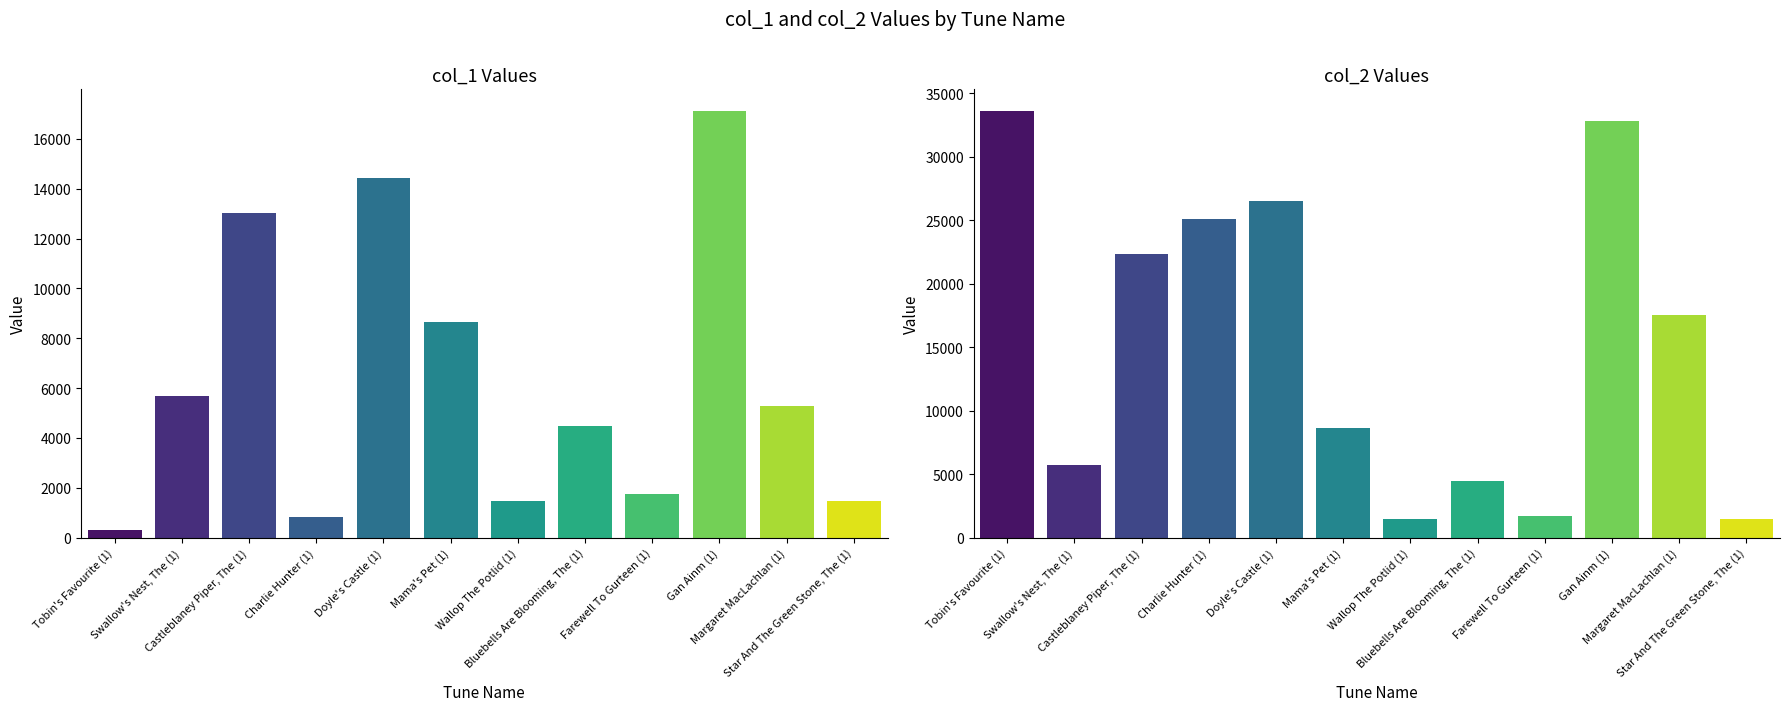

Does the chart contain any negative values?

No